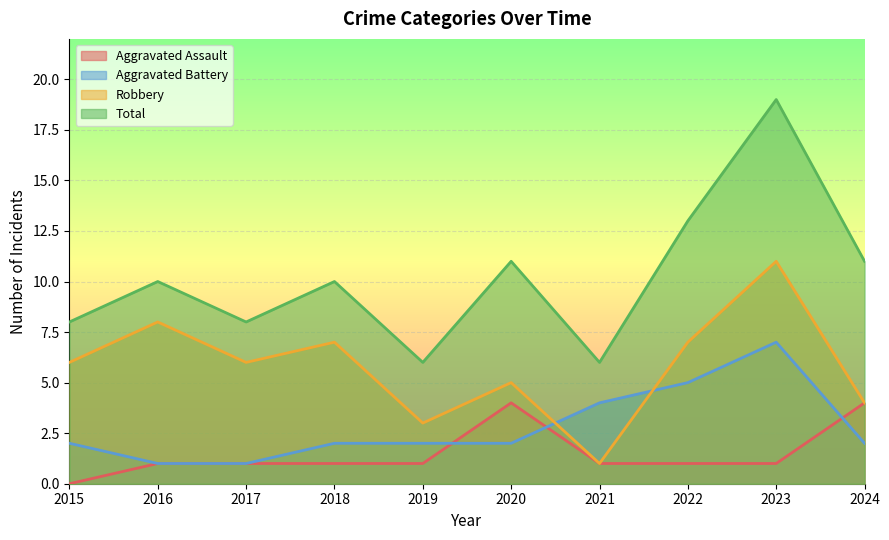

What are all the series names shown in the legend?

Aggravated Assault, Aggravated Battery, Robbery, Total